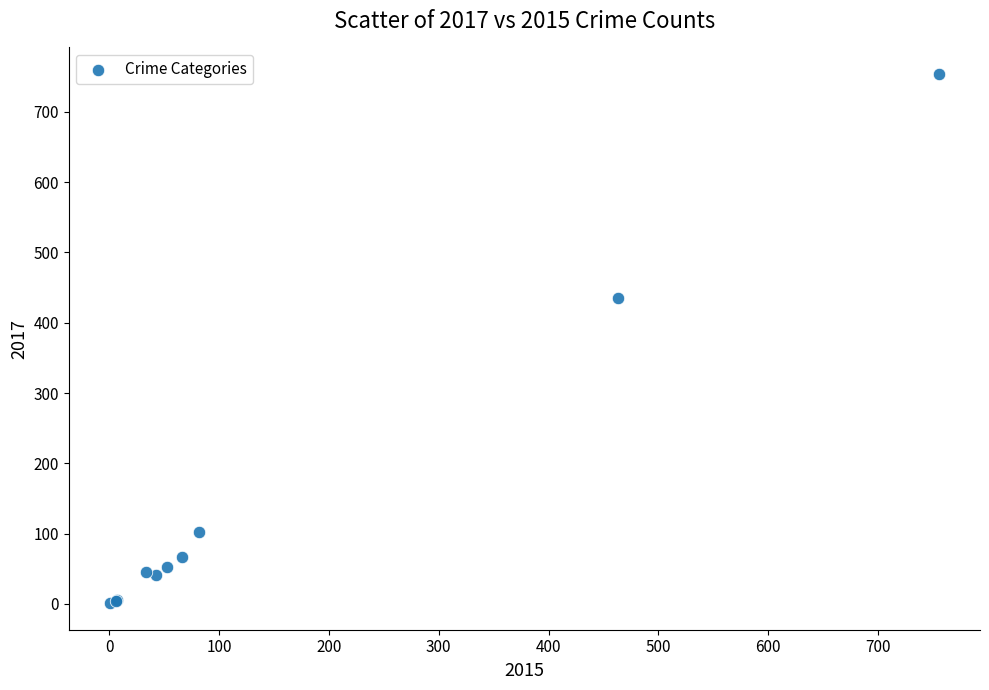

What Y value in the scatter plot is closest to 377?

435